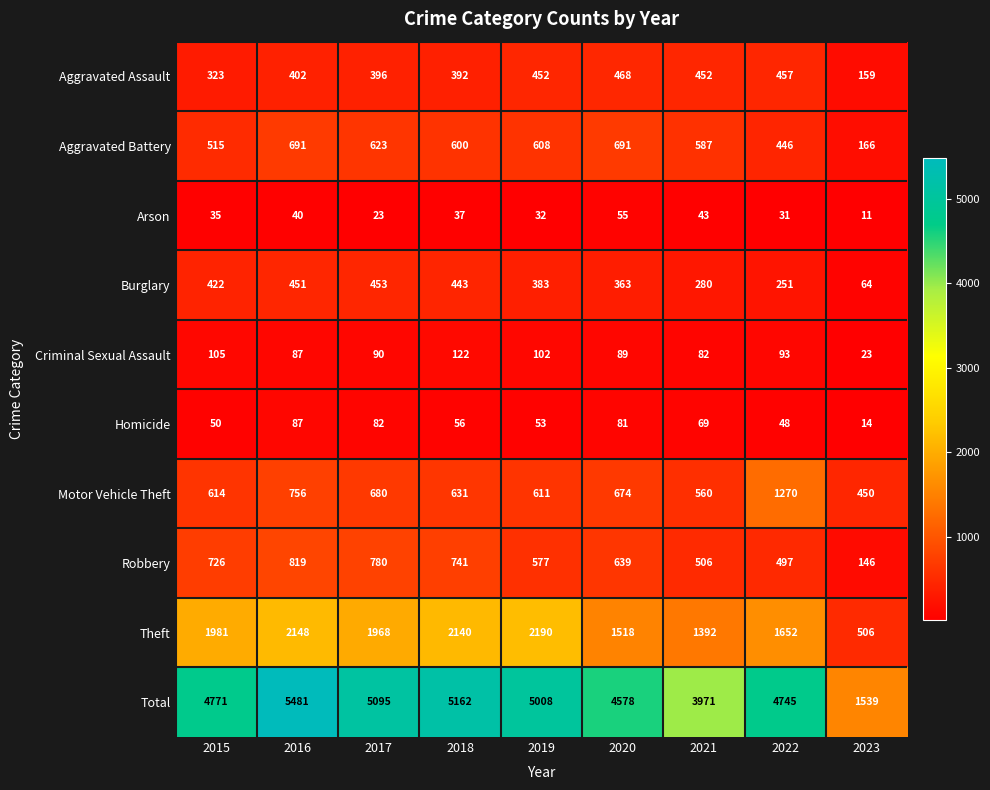

Which series has the widest spread of values?

Total